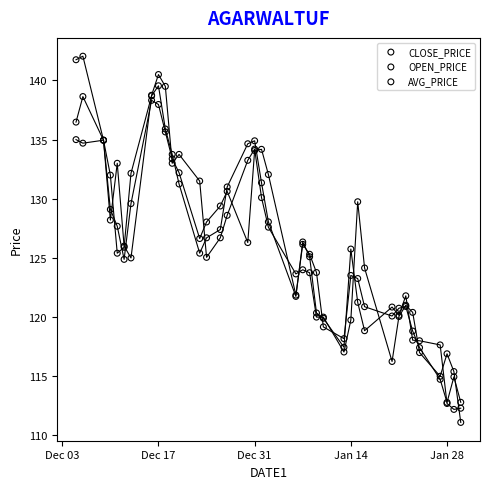

What are all the series names shown in the legend?

CLOSE_PRICE, OPEN_PRICE, AVG_PRICE